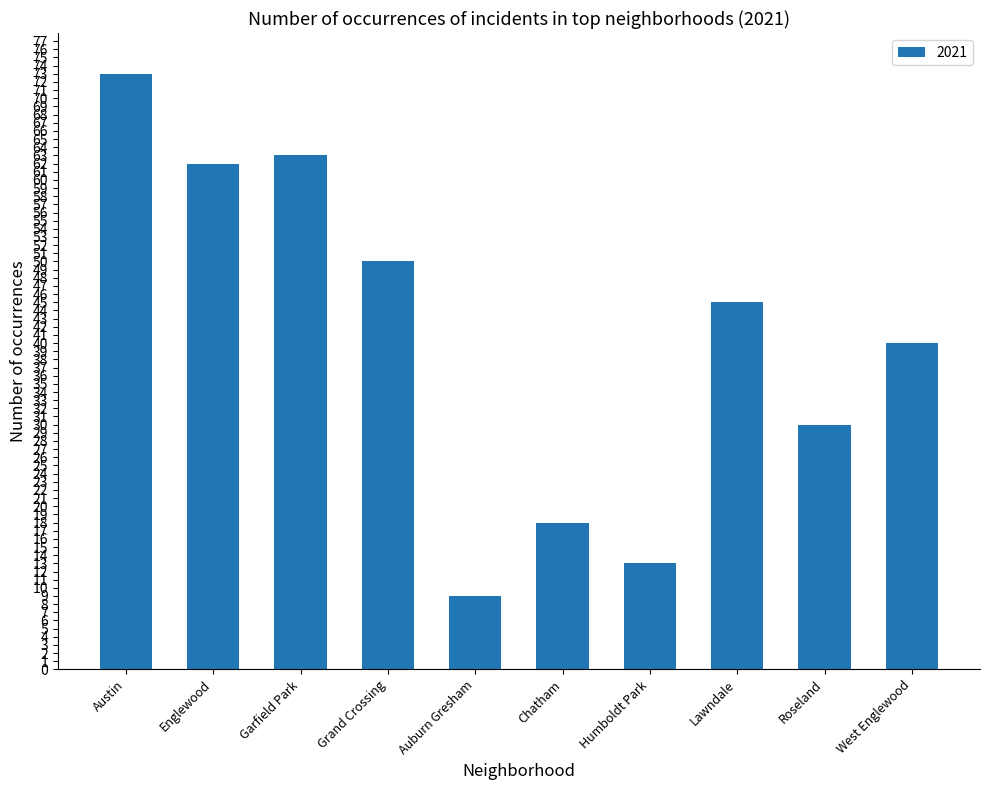

Are the bars grouped side by side (vs. stacked)?

No